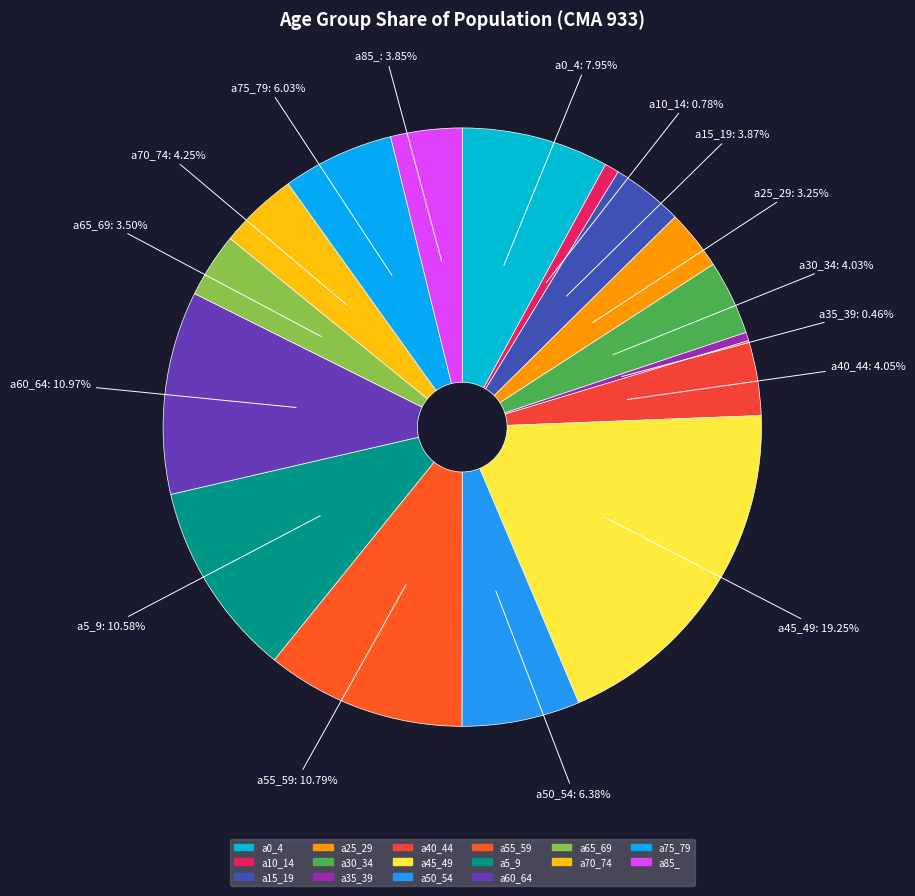

How many segments does this pie chart have?

16